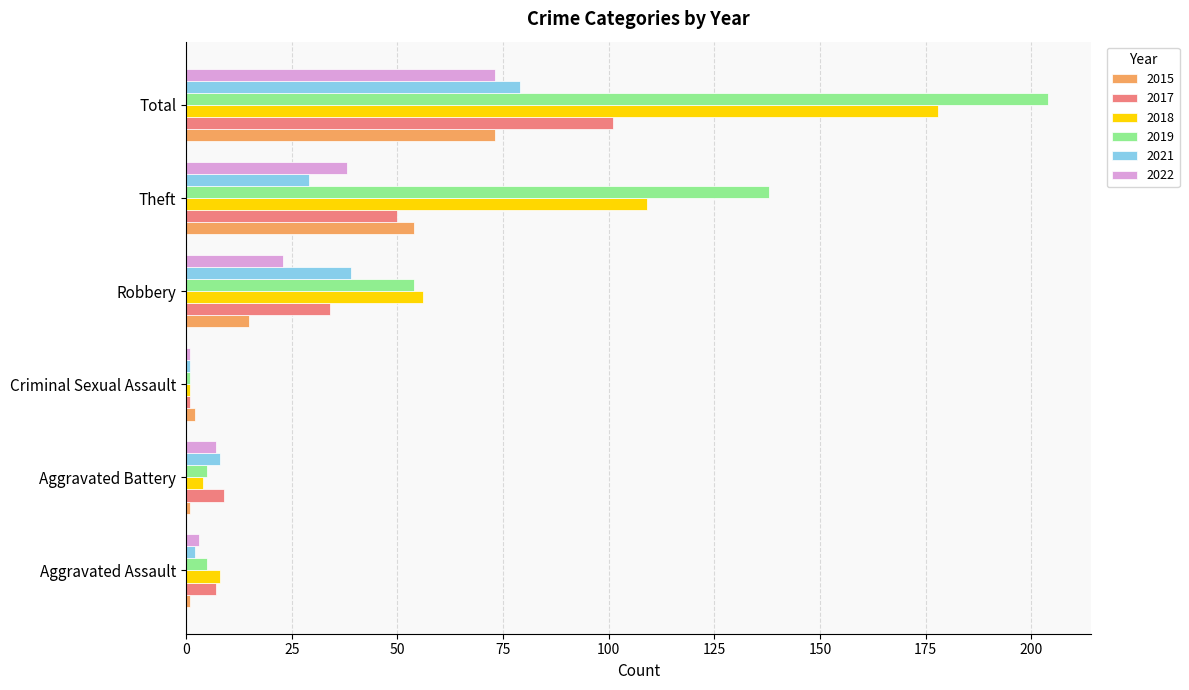

Which category has the highest value across all series?

Total